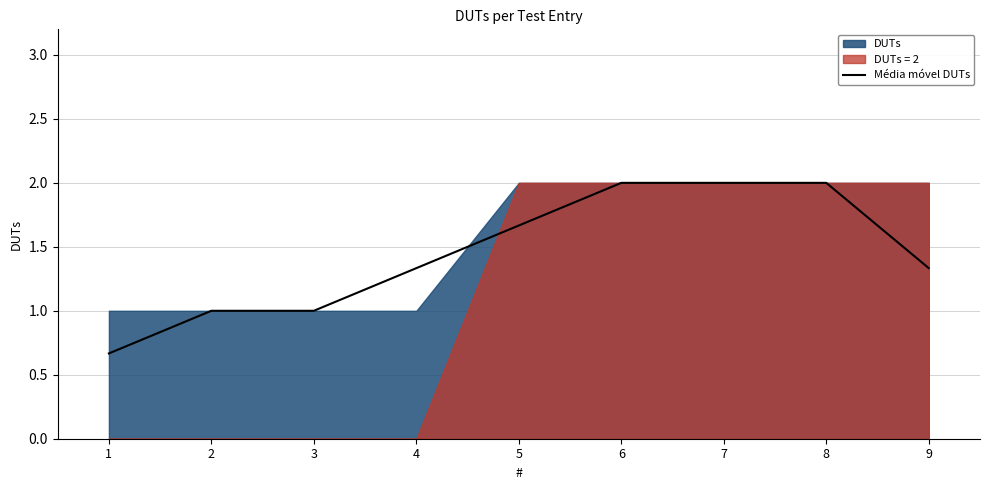

Reading left to right, list all the values displayed in this chart.

0.7	1.0	1.0	1.3	1.7	2.0	2.0	2.0	1.3